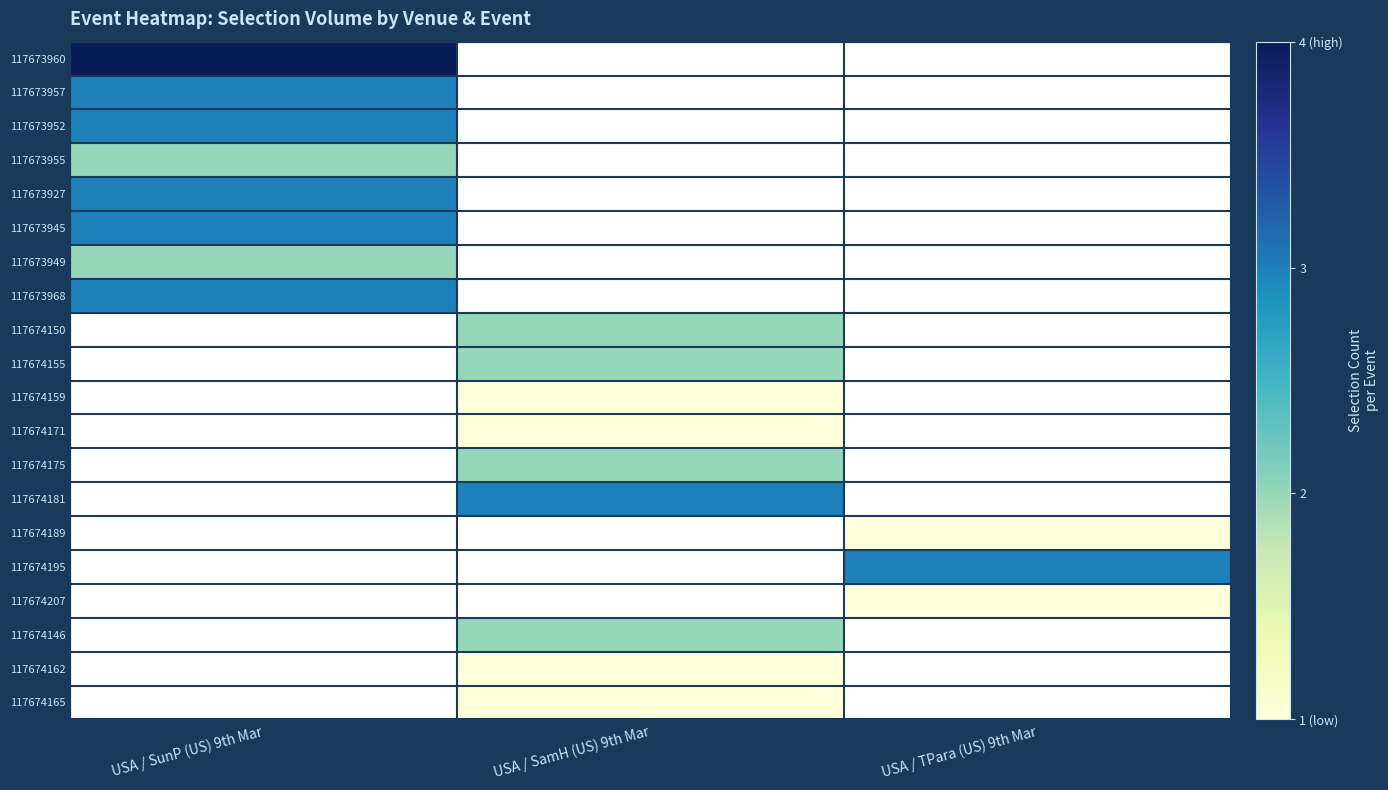

How many positive values does the 117674165 series have?

1